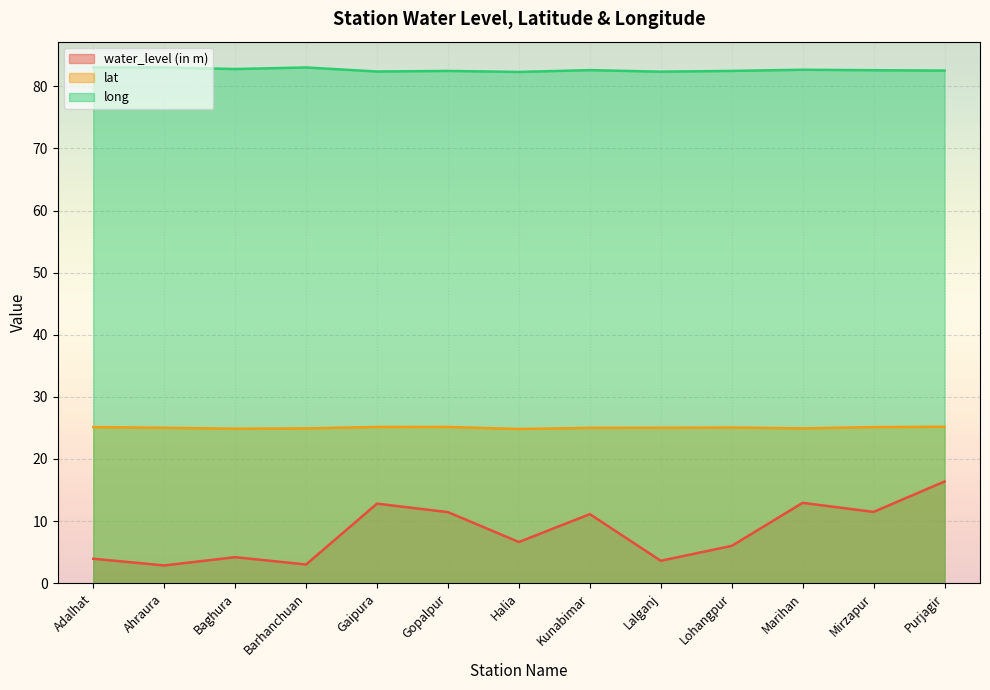

List the series in order of their peak value, highest first.

long, lat, water_level (in m)